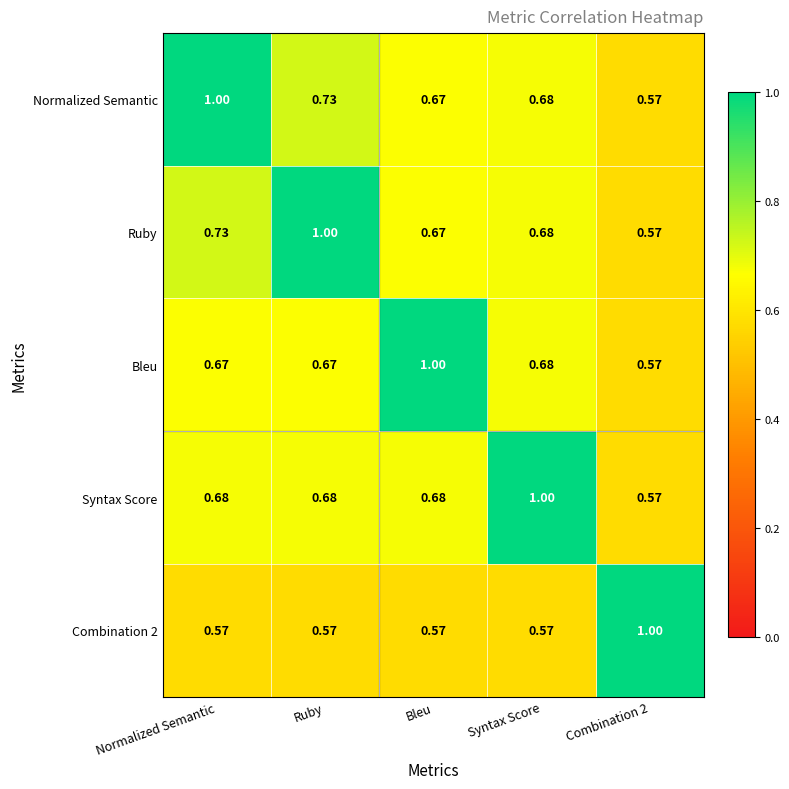

How many distinct data groups are displayed?

5